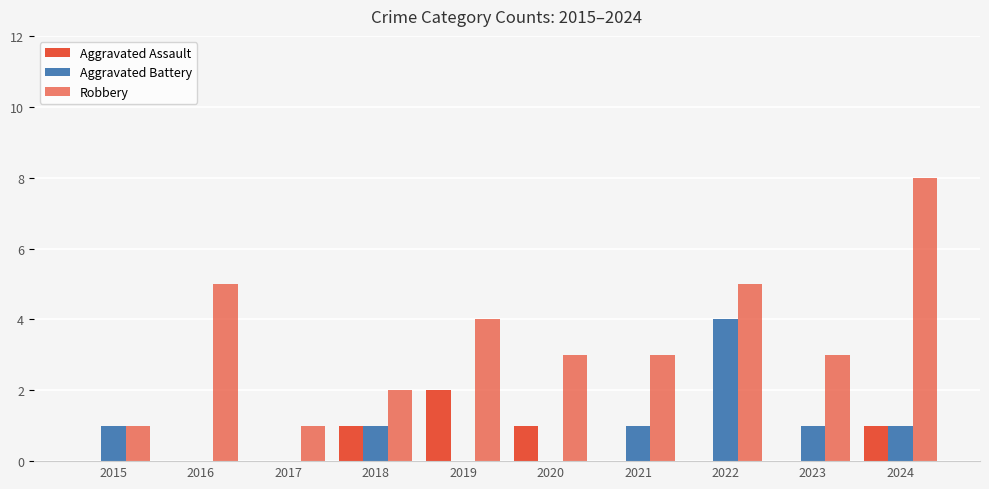

What is the difference between the maximum and minimum values in the Aggravated Assault series?

2